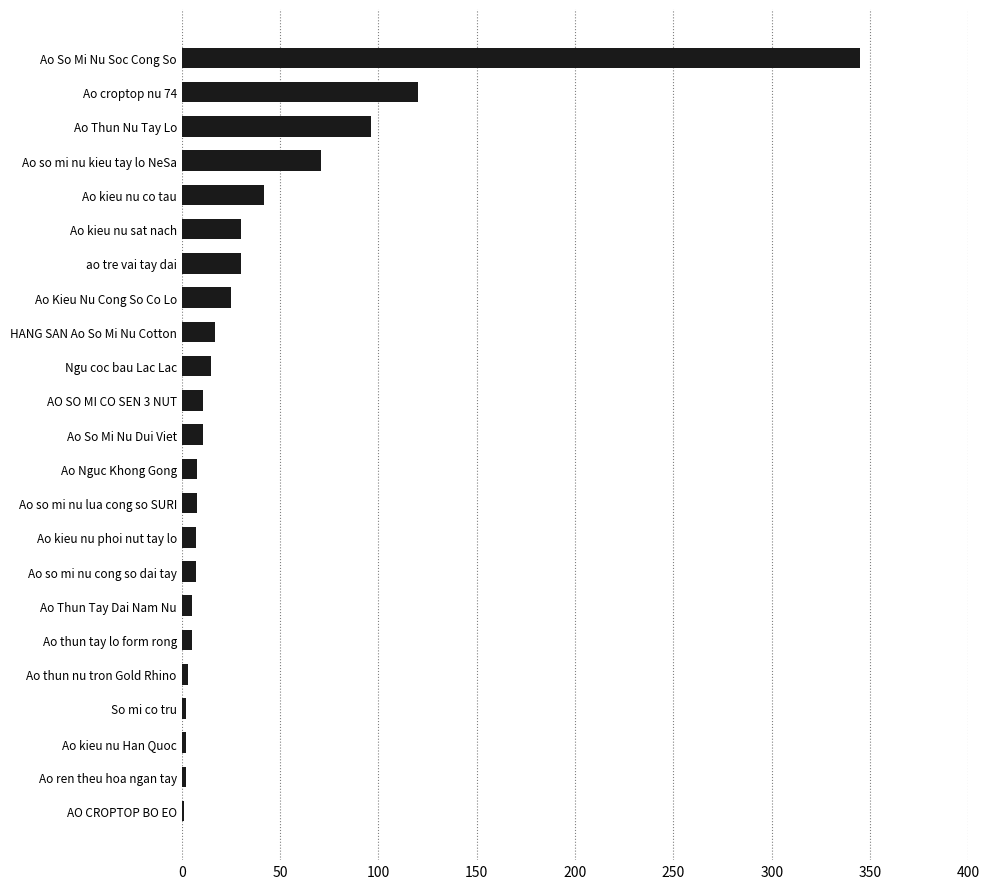

Which label corresponds to the largest value in the chart?

Ao So Mi Nu Soc Cong So